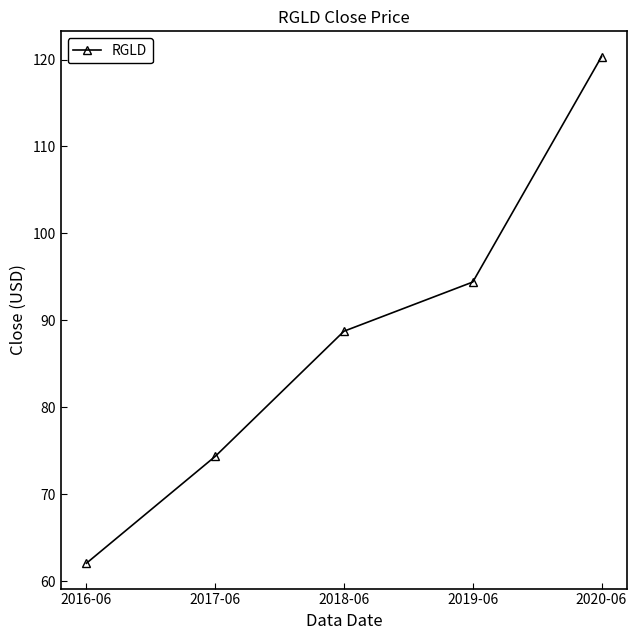

The value at 2016-06 is 13.5. True or false?

False